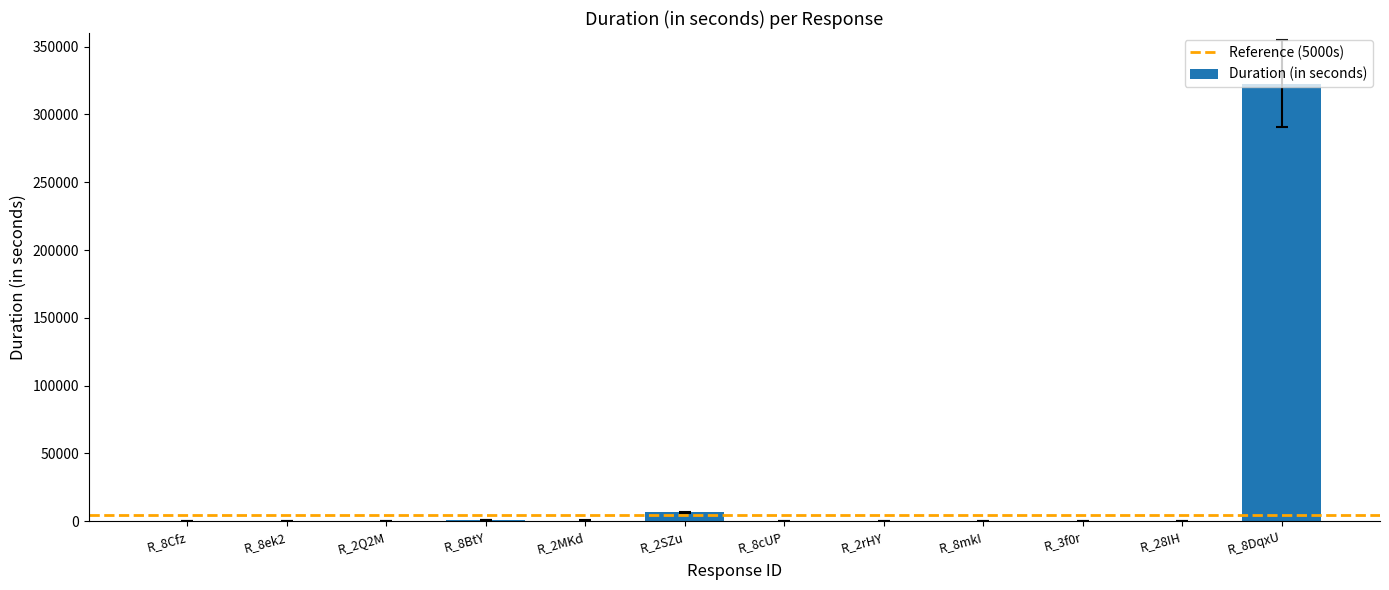

What is the greatest value displayed?

322672